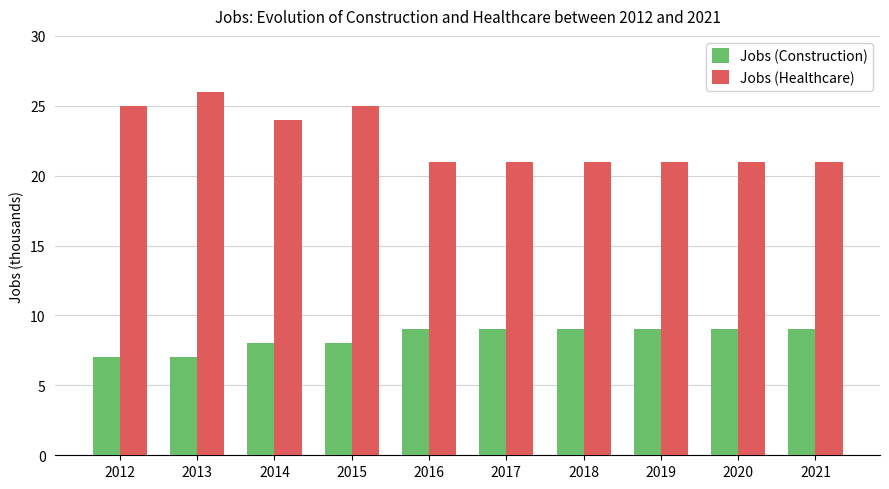

What is the value of the Jobs (Construction) bar at the 4th from the left?

8